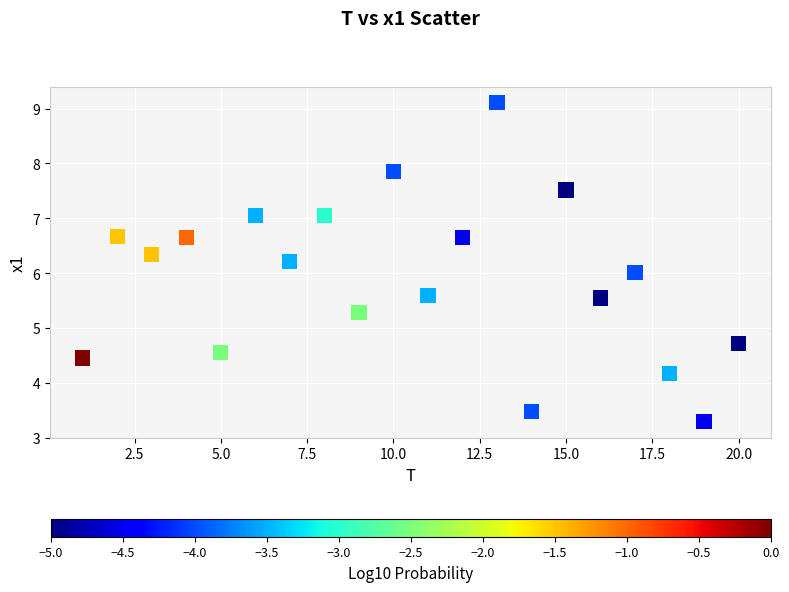

What is the range of Y values (max minus min)?

5.8